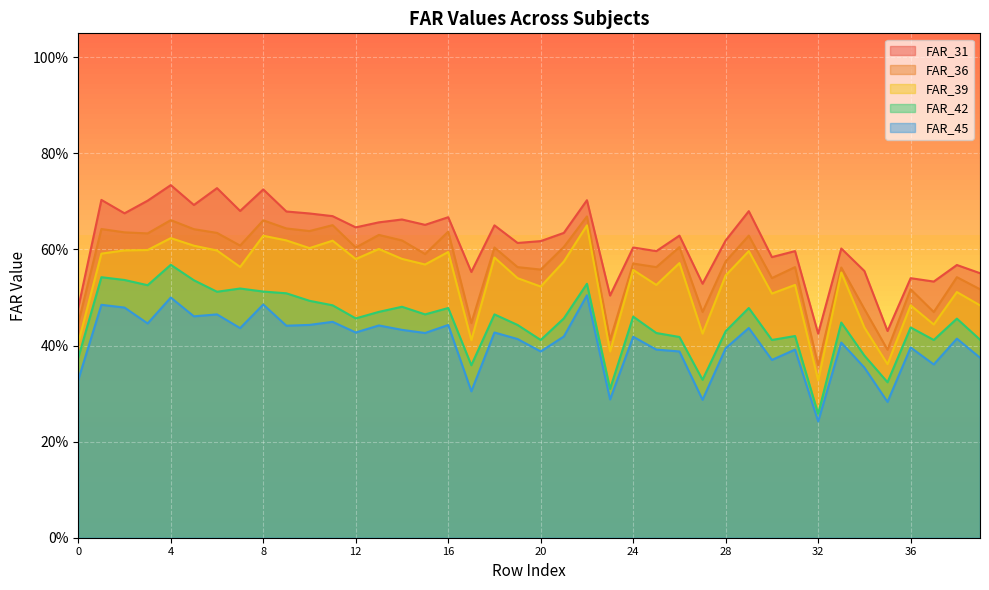

What are all the series names shown in the legend?

FAR_31, FAR_36, FAR_39, FAR_42, FAR_45